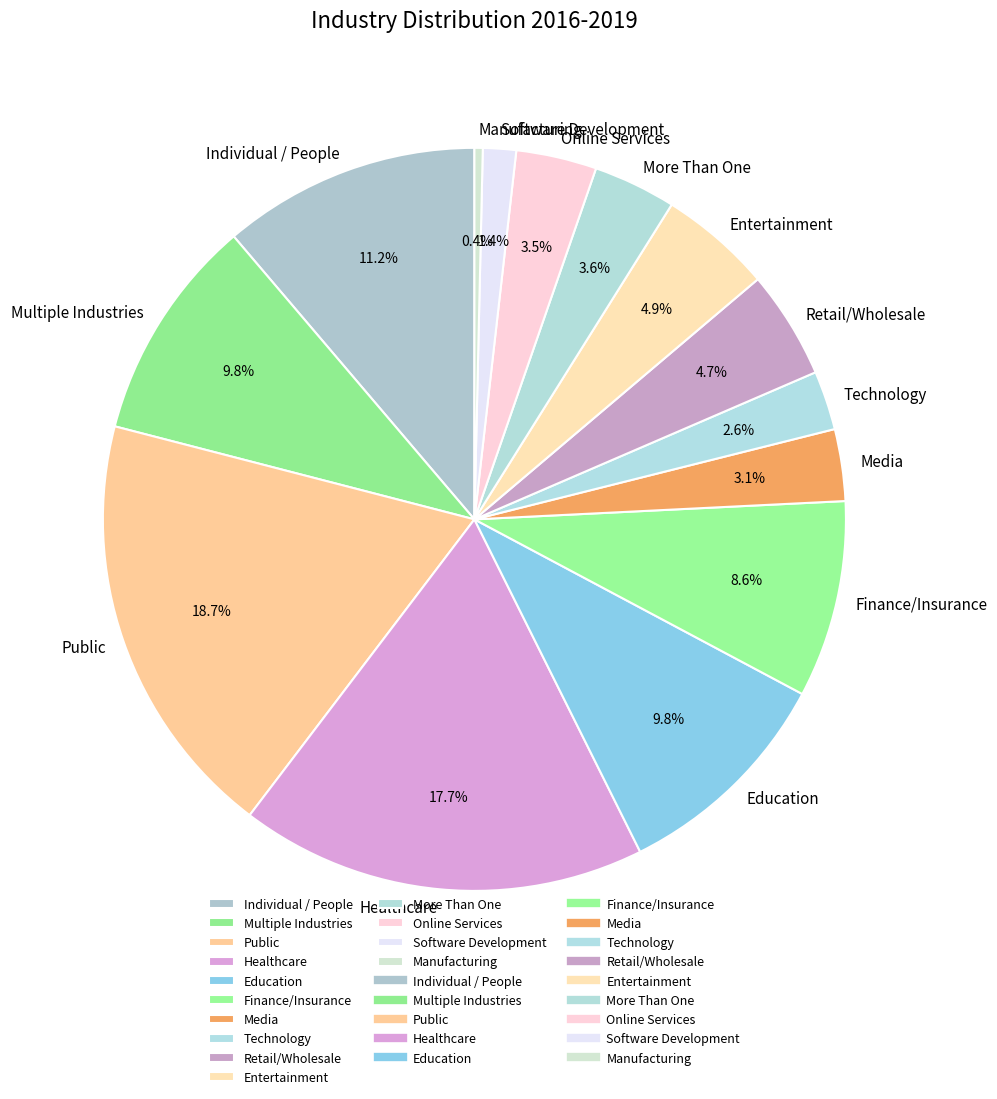

Does Healthcare represent more than half of the total?

No